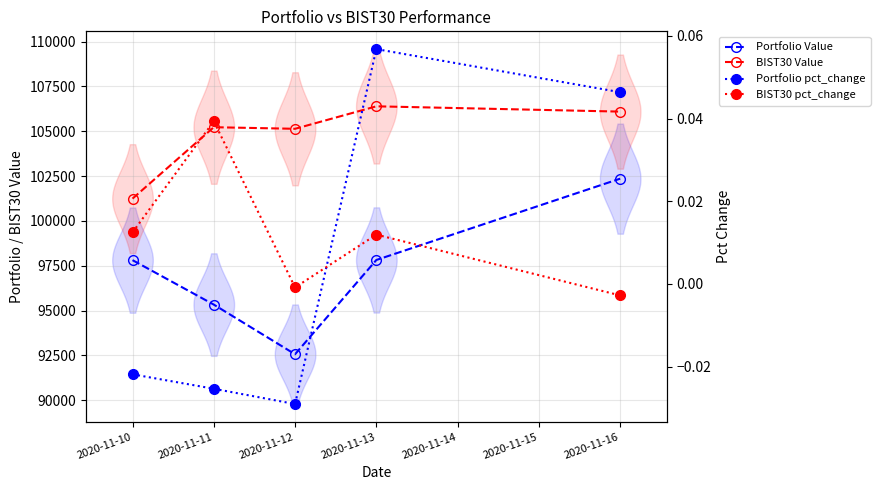

True or false: Portfolio pct_change has more than 1 interior local peaks.

False